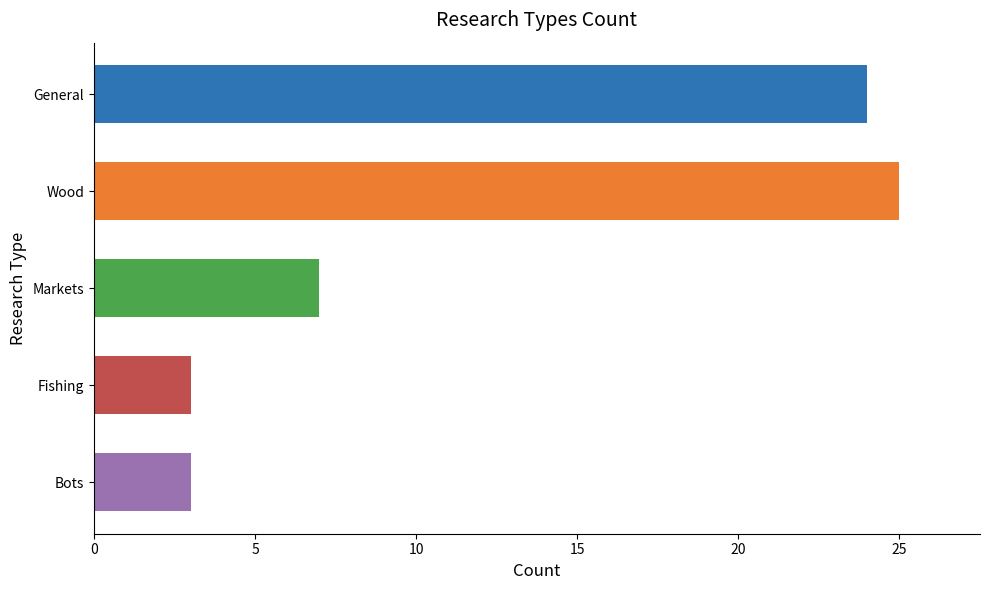

What is the average value?

12